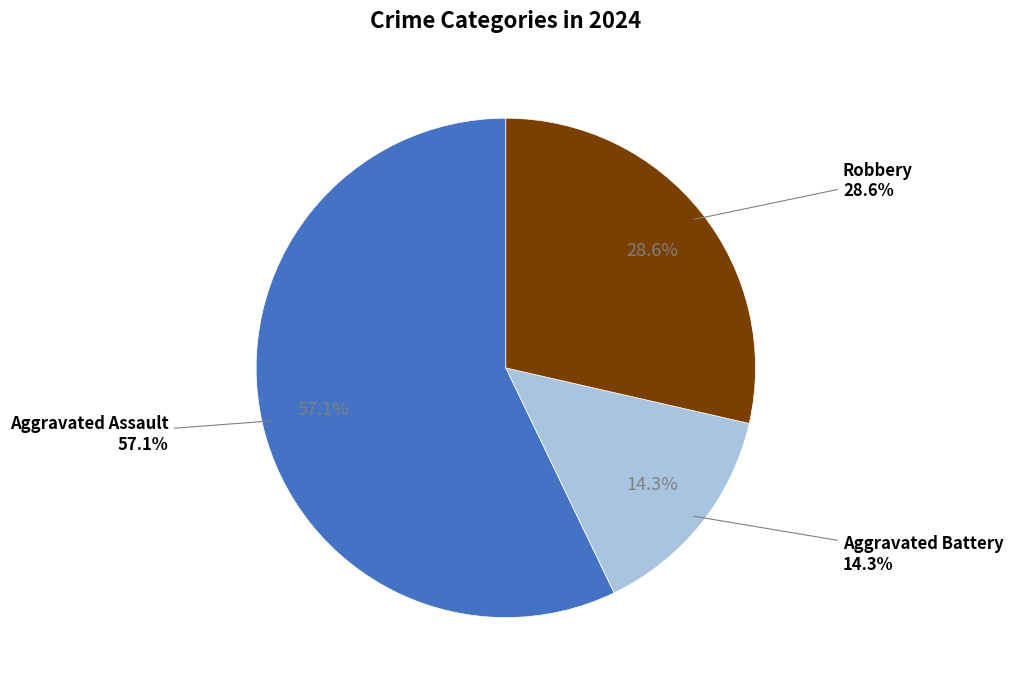

Is there any slice that represents more than half of the pie?

Yes